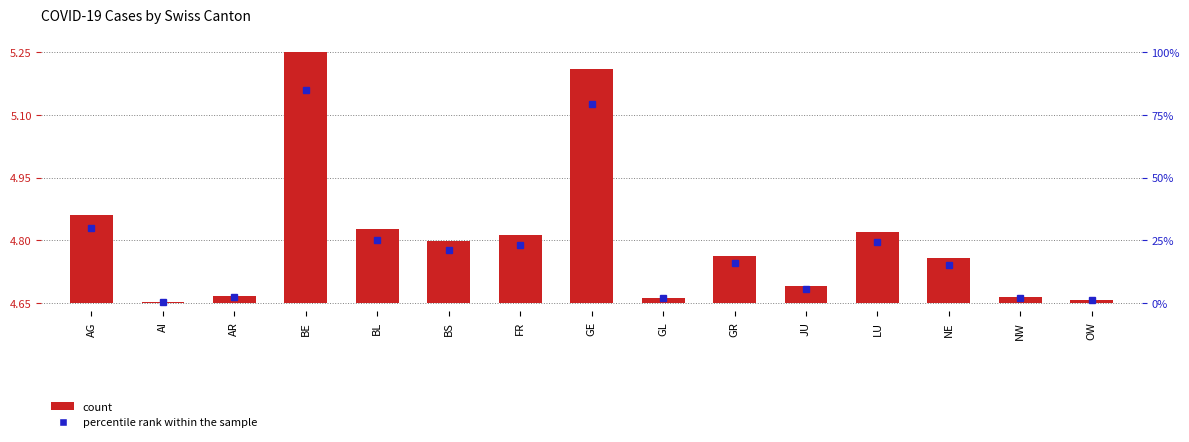

Are the bars grouped side by side (vs. stacked)?

No